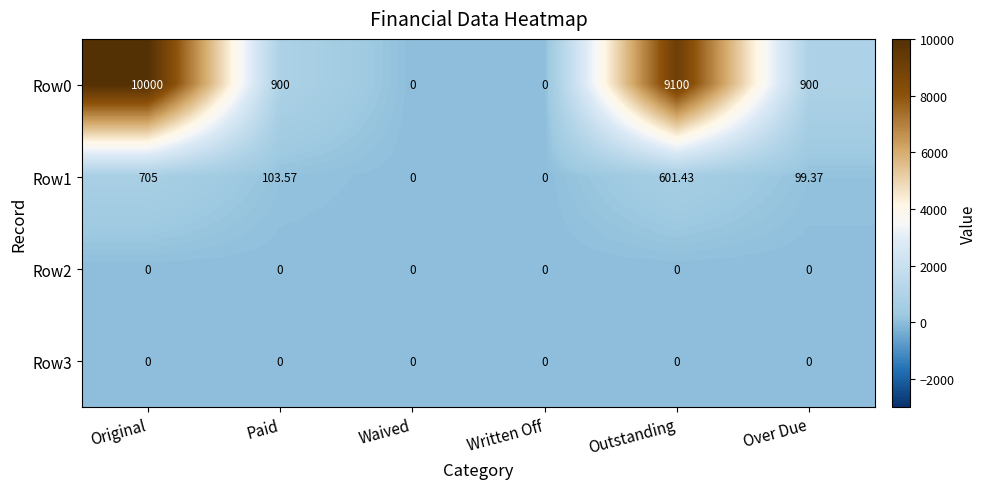

Is the value of Row1 at Original greater than the value of Row3 at Over Due?

Yes